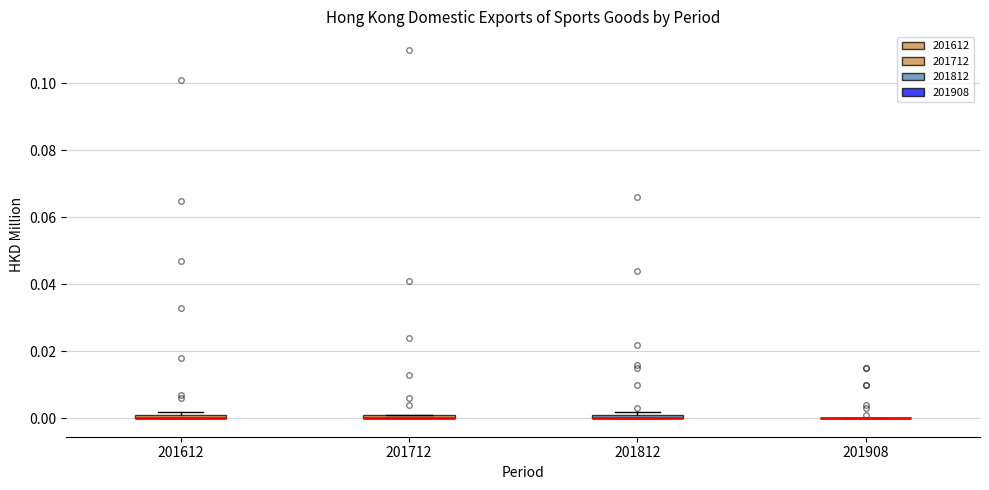

Where is the lower edge of the box at x = 201712 on the y-axis? The values are not printed on the chart, so give them approximately, as read against the axis.

0.000